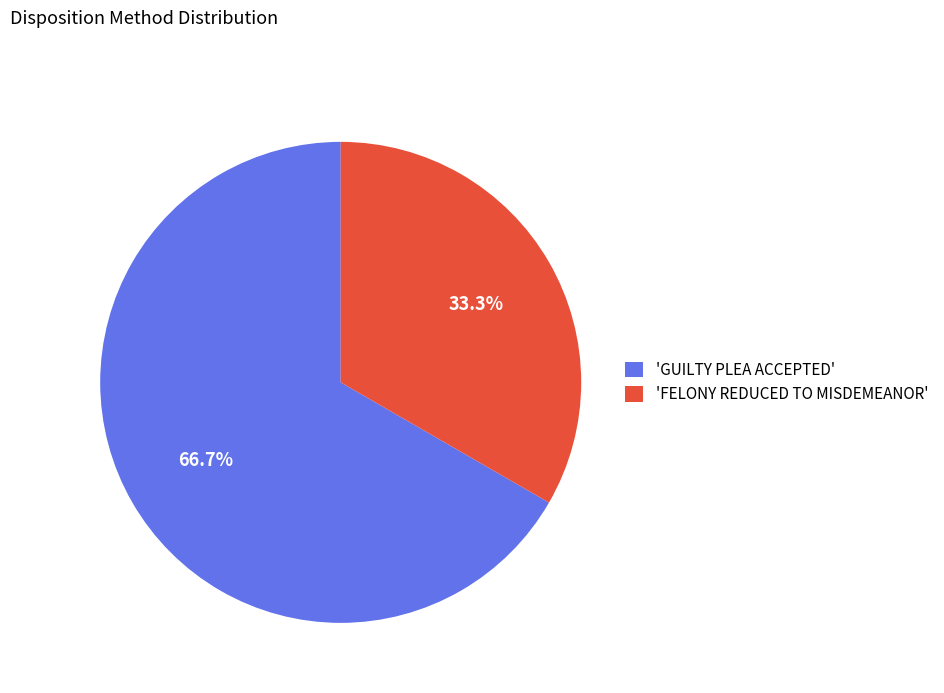

Count the number of slices in the pie.

2